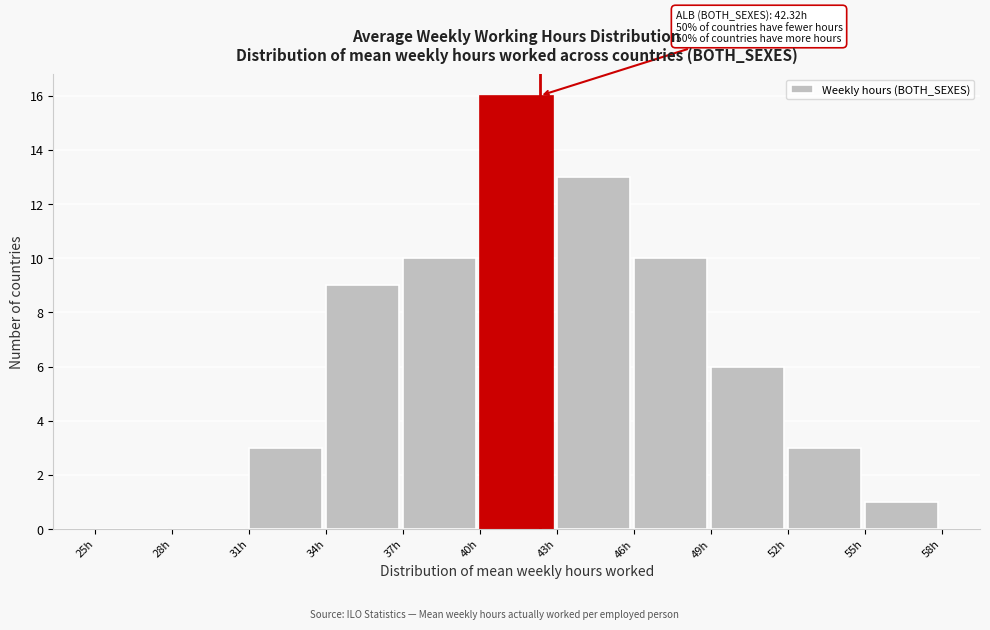

Which range on the x-axis has the tallest bar?

40 to 43